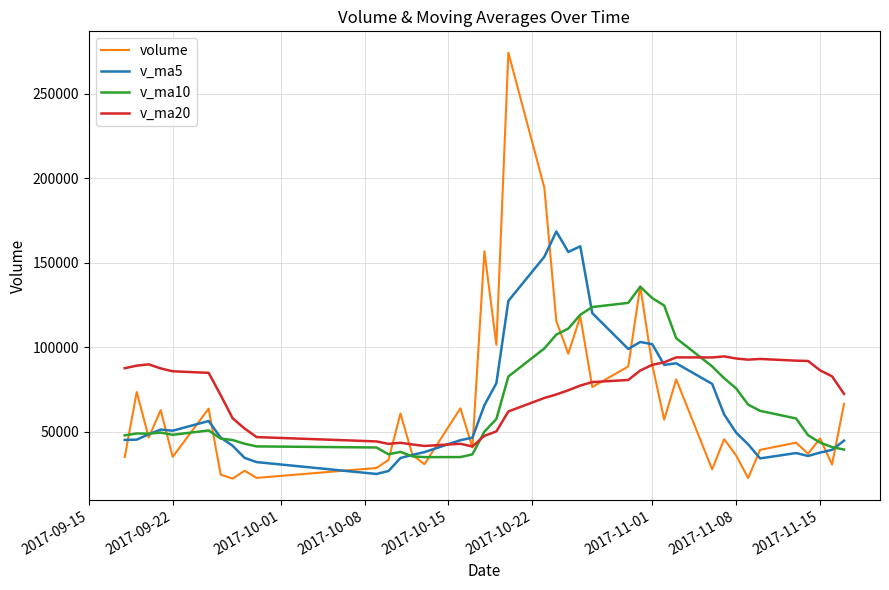

Is this an area chart (filled region under the line)?

No